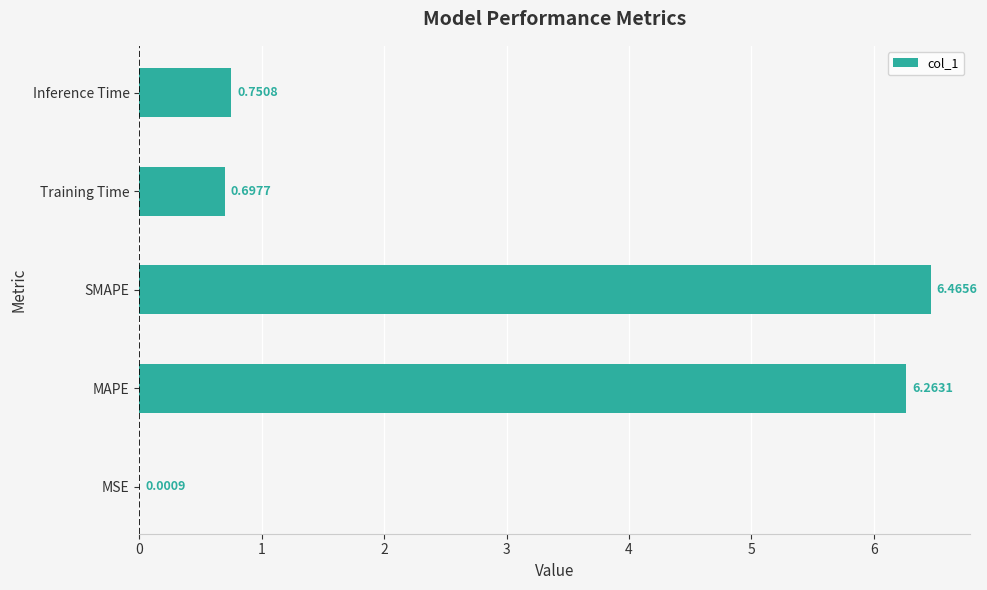

What is the ratio of the value at MAPE to the value at SMAPE?

1.0